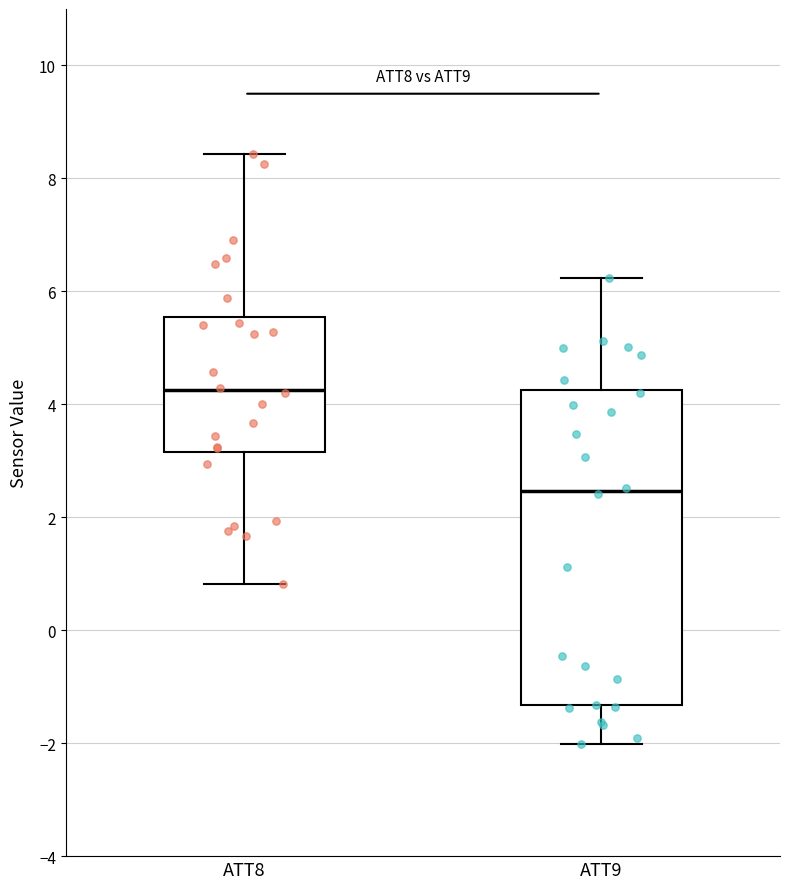

Reading left to right, read every box against the y-axis: the position of its median line, the range the box covers, and the ends of its whiskers. The values are not printed on the chart, so give them approximately, as read against the axis.

ATT8: median 4.2, box 3.2 to 5.6, whiskers 0.8 to 8.4
ATT9: median 2.4, box -1.4 to 4.2, whiskers -2.0 to 6.2